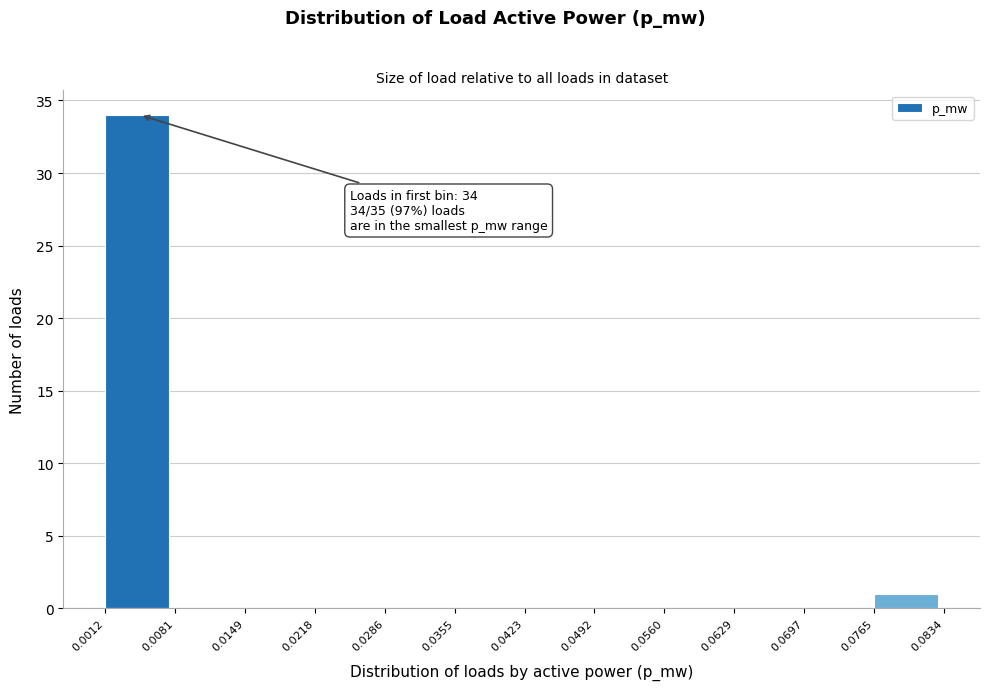

Which range on the x-axis has the tallest bar?

0.0012 to 0.0081